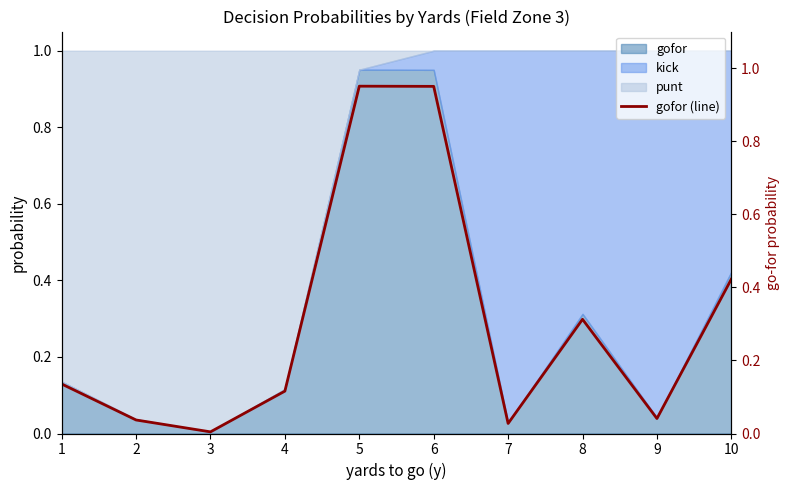

Where is the first local minimum?

3